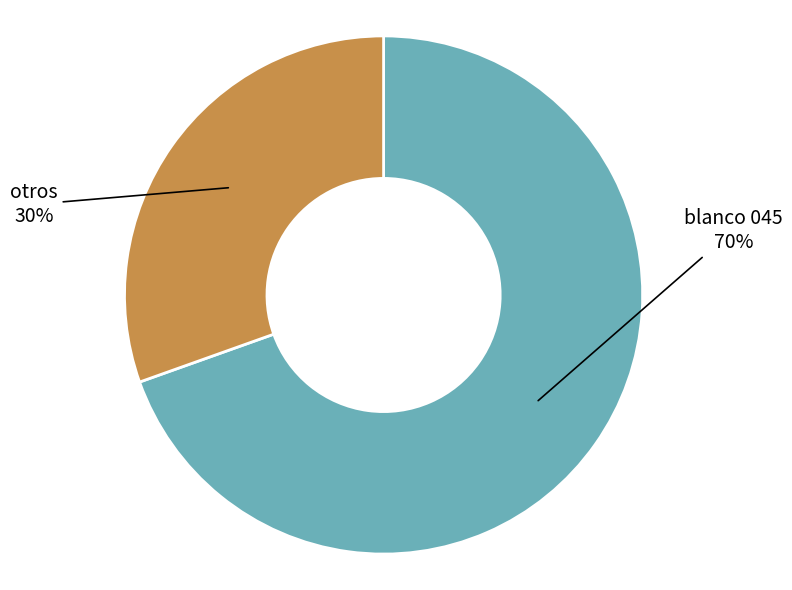

To the nearest percent, what is the average slice percentage?

50%